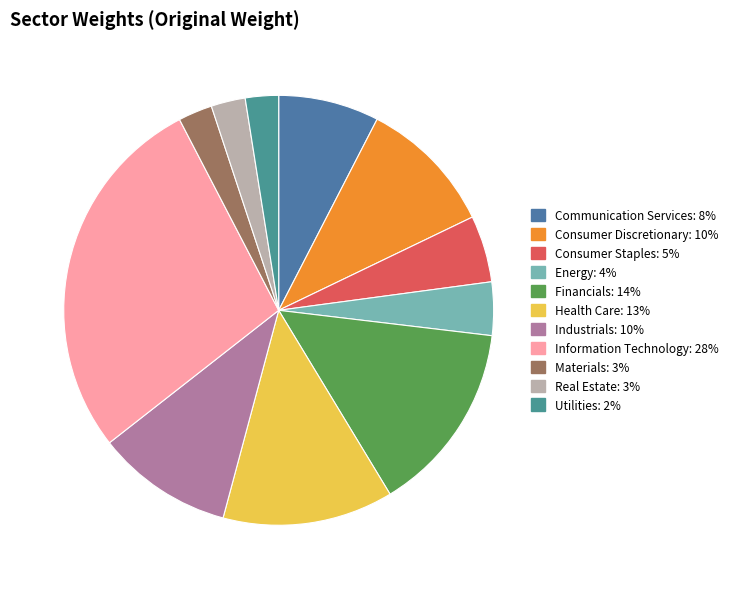

To the nearest percent, what is the difference between the Health Care and Consumer Staples slice percentages?

8%